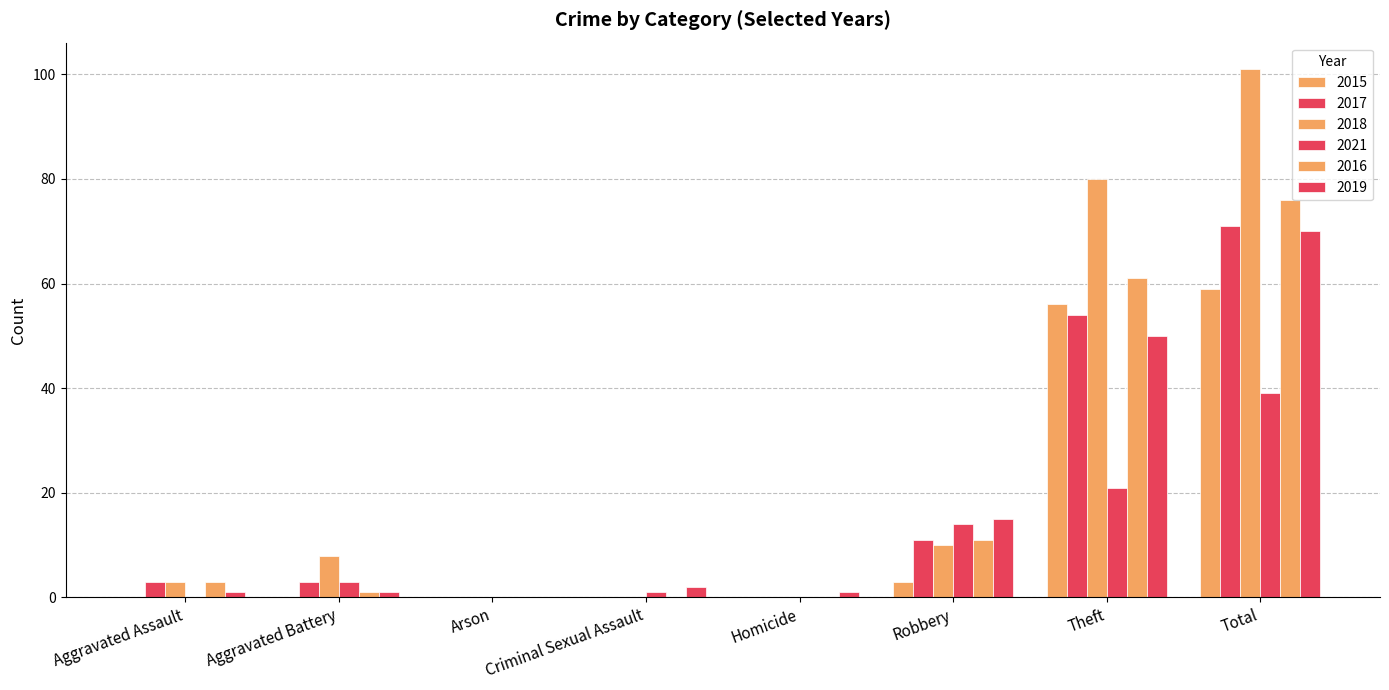

Is the value of 2017 at Total greater than the value of 2018 at Total?

No